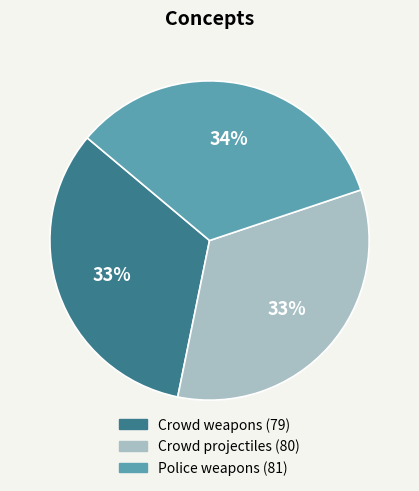

How many slices are in this pie chart?

3